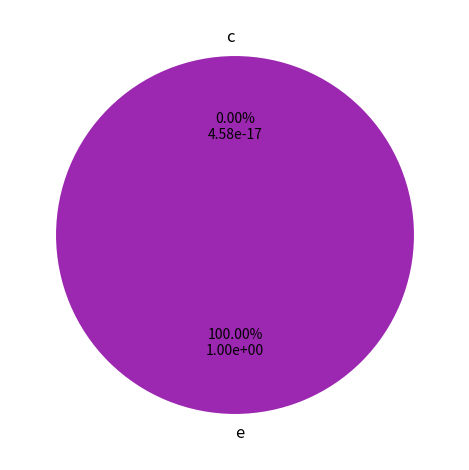

Count the number of slices in the pie.

2